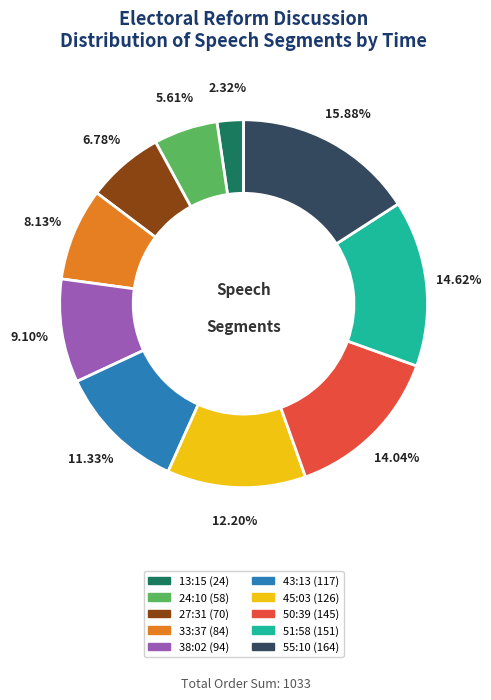

What percentage is the 33:37 slice, to the nearest percent?

8%